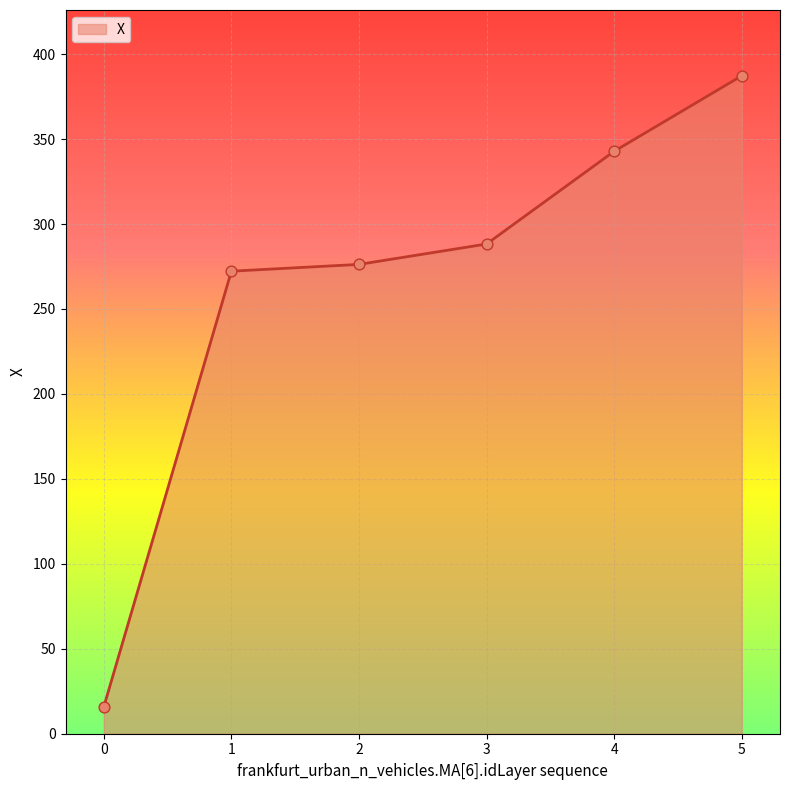

What is the ratio of the value at 2 to the value at 0?

17.5